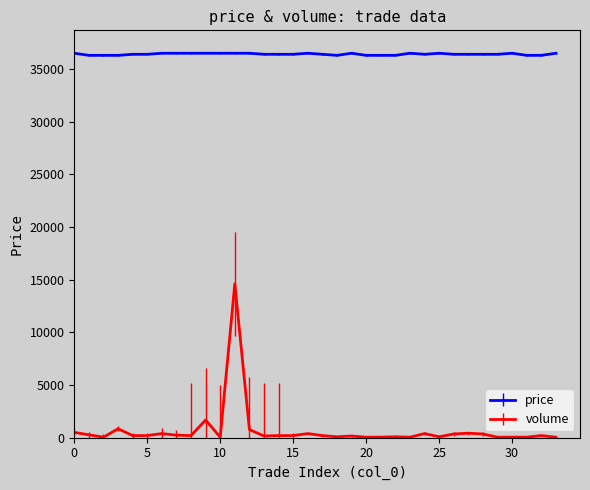

True or false: price and volume intersect in this chart.

False